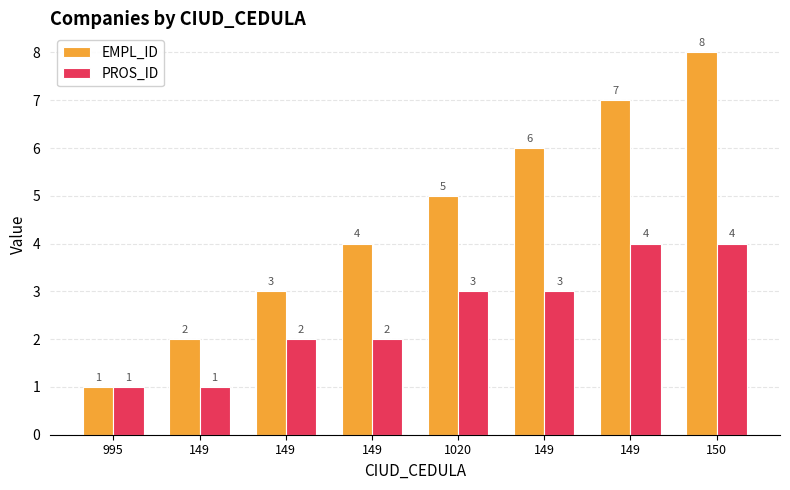

Where does the PROS_ID series first go above 3?

149